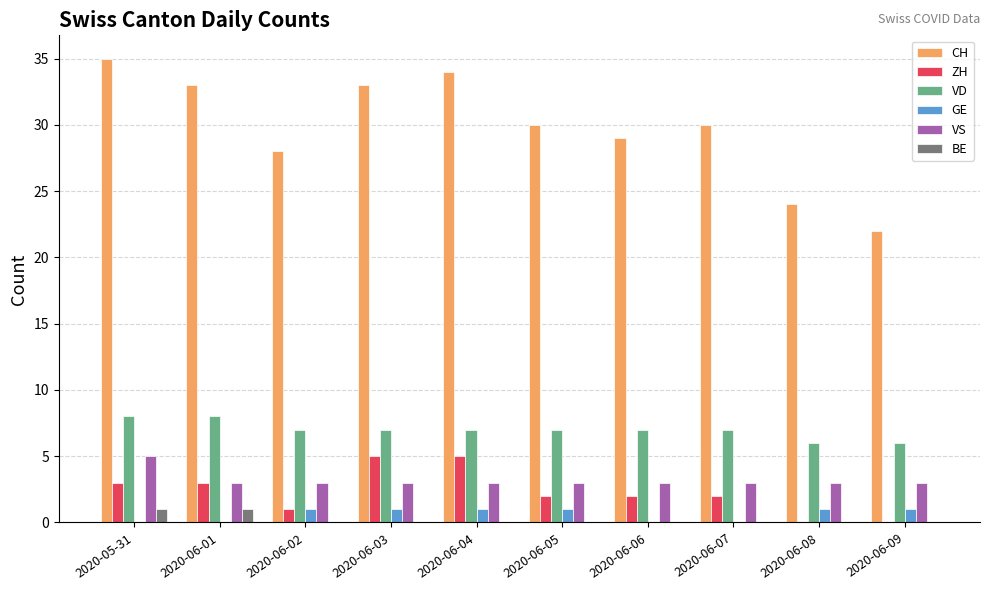

Is it true that ZH equals 1 at 2020-06-02?

True